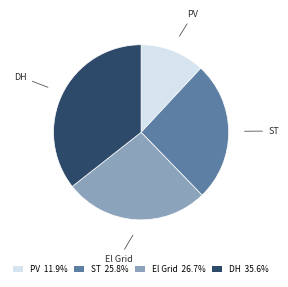

Which has a higher value, PV or ST?

ST